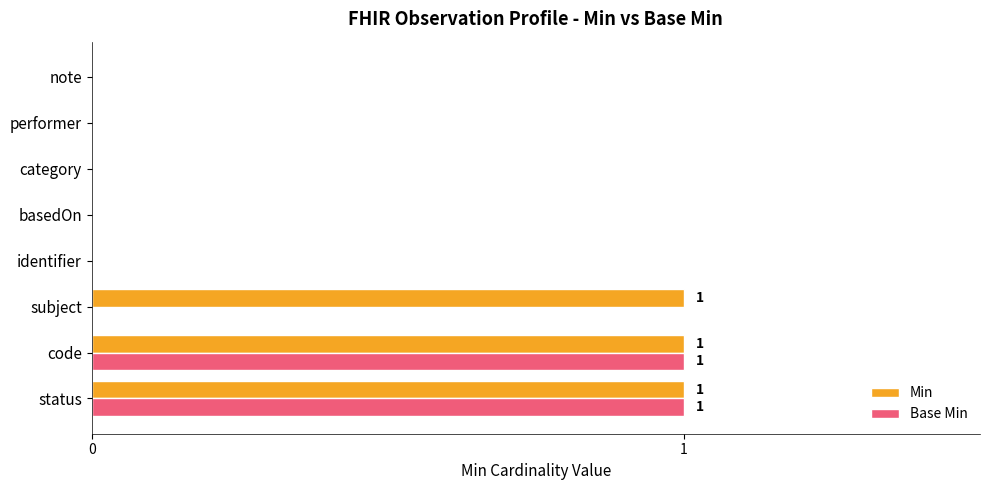

The Base Min series shows 1 at status. True or false?

True